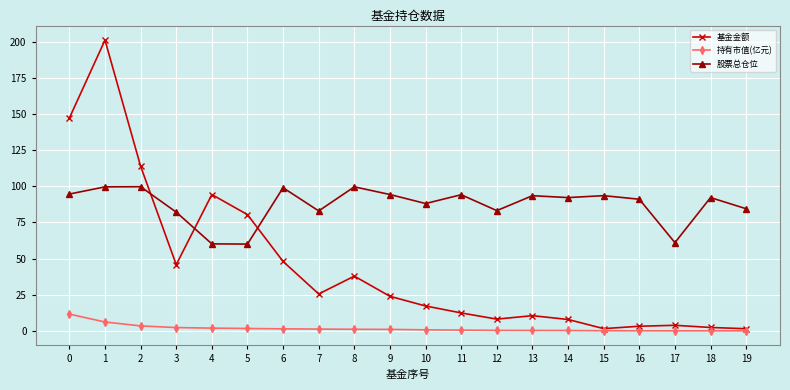

The value of 基金金额 at 19 is 1.6. True or false?

True